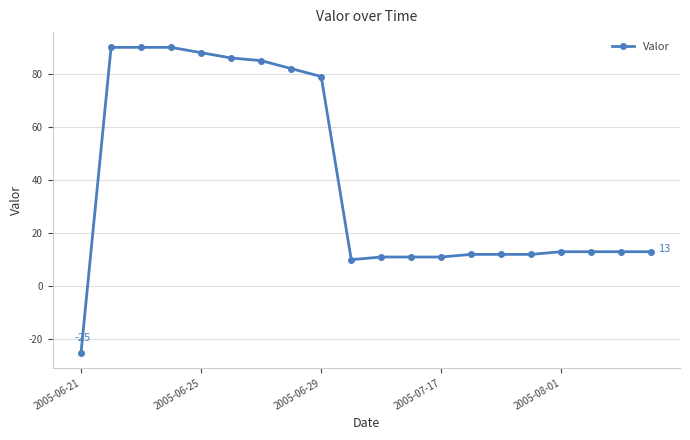

What is the average value?

40